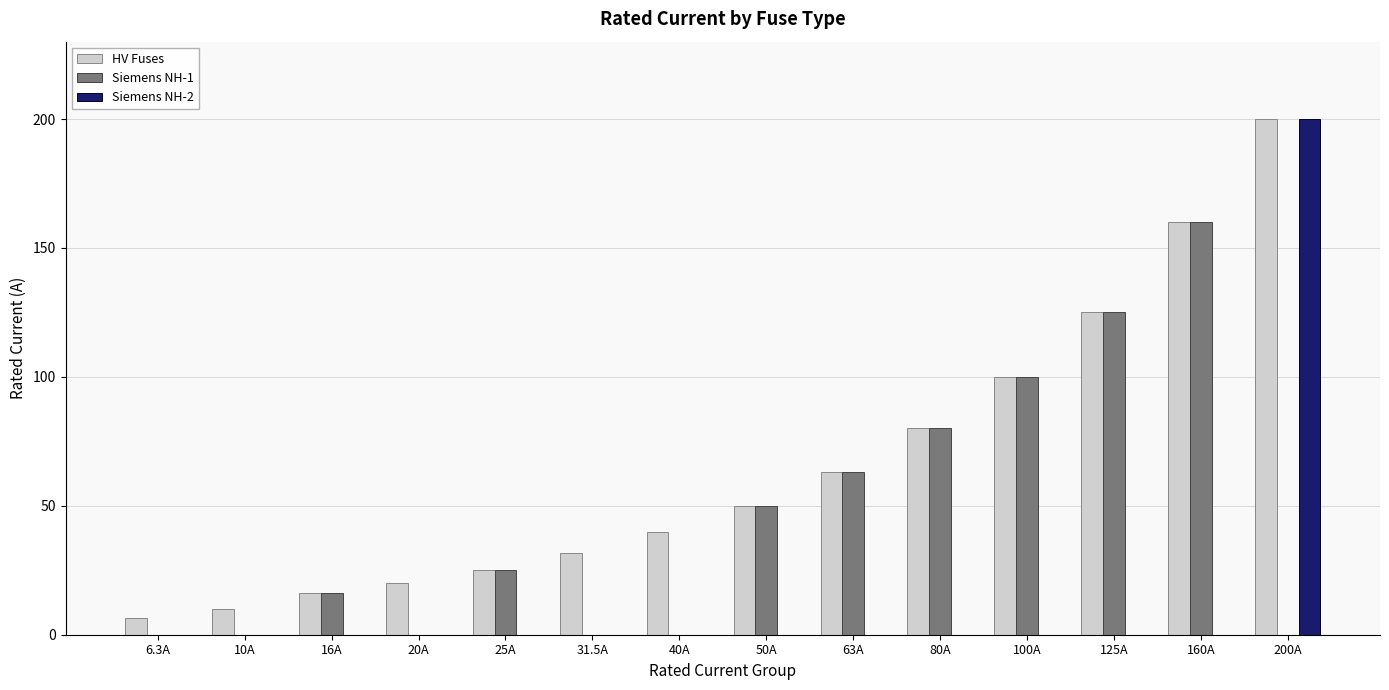

What is the maximum value for Siemens NH-2?

200.0